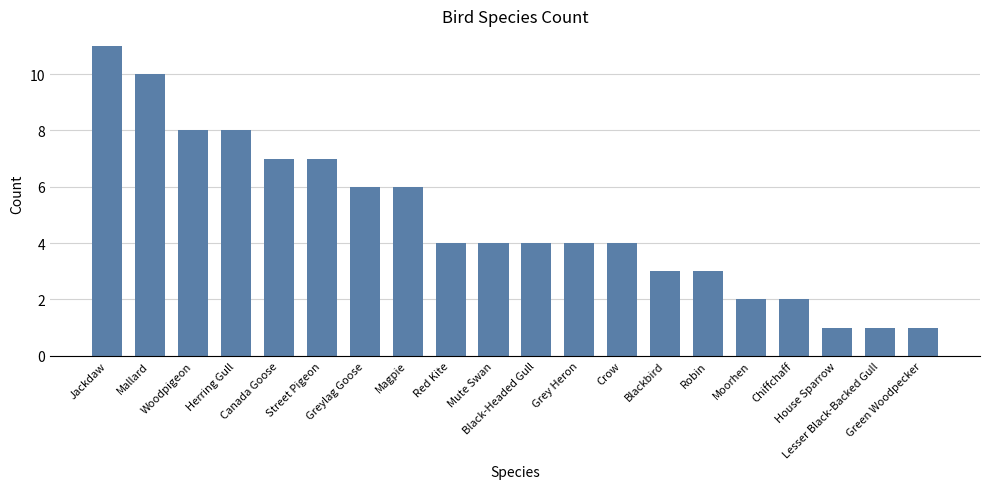

What is the sum of all values?

96